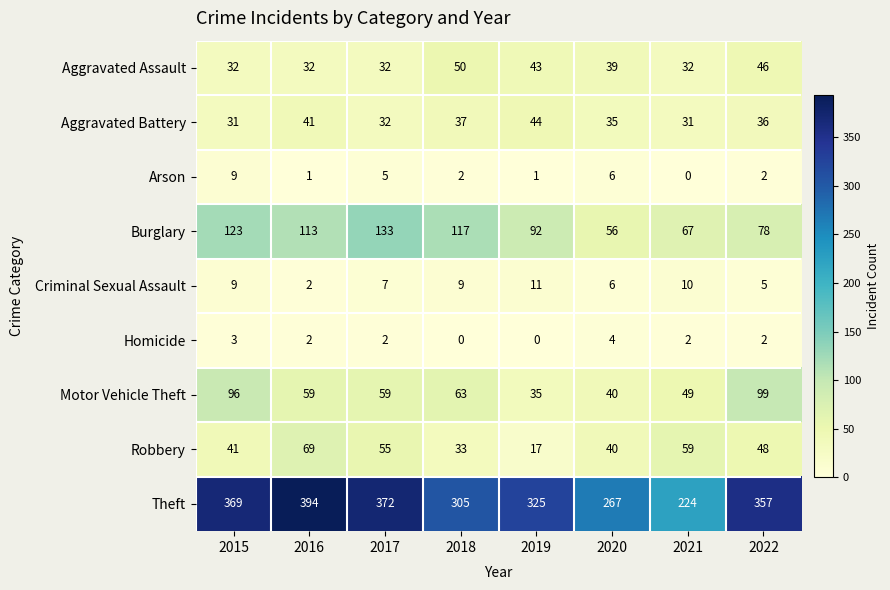

List the series in order of their peak value, lowest first.

Homicide, Arson, Criminal Sexual Assault, Aggravated Battery, Aggravated Assault, Robbery, Motor Vehicle Theft, Burglary, Theft